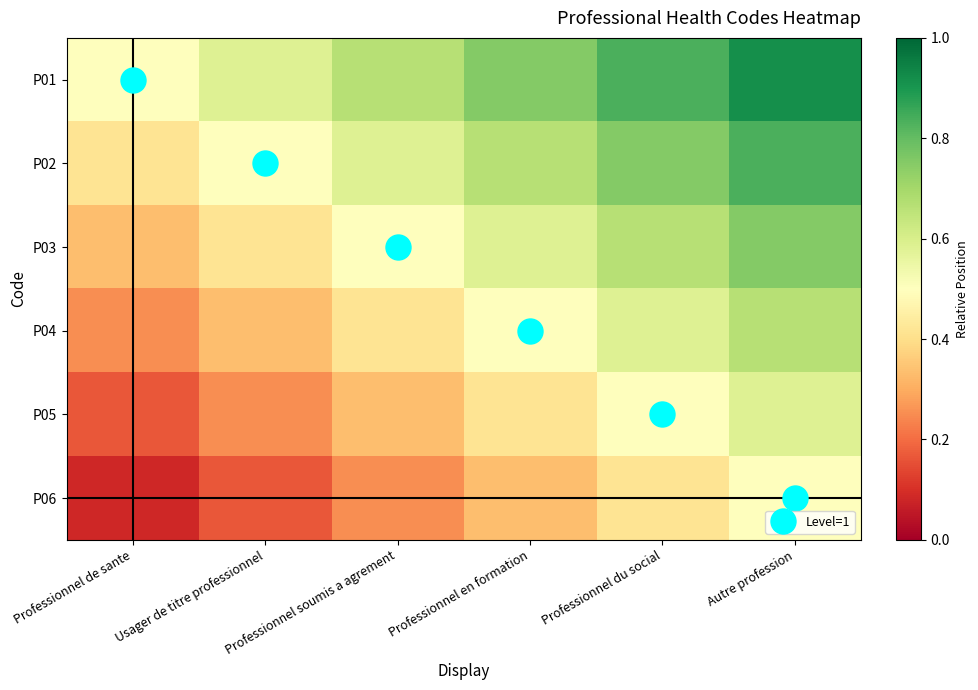

What is the total value across all series at Professionnel de sante?

1.8